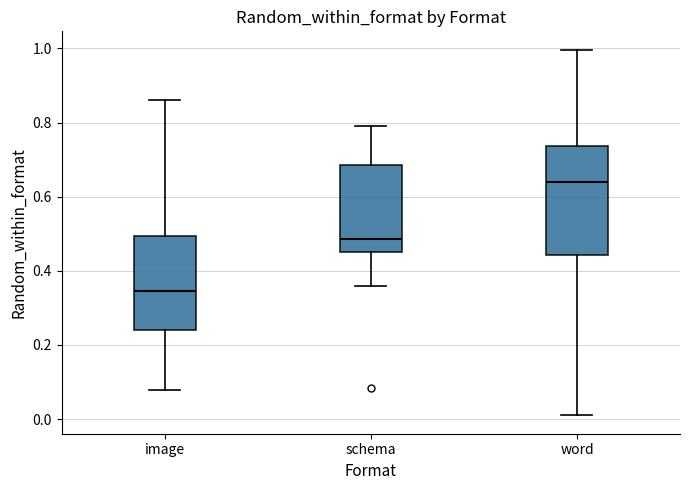

Where is the lower edge of the box for image on the y-axis? The values are not printed on the chart, so give them approximately, as read against the axis.

0.24